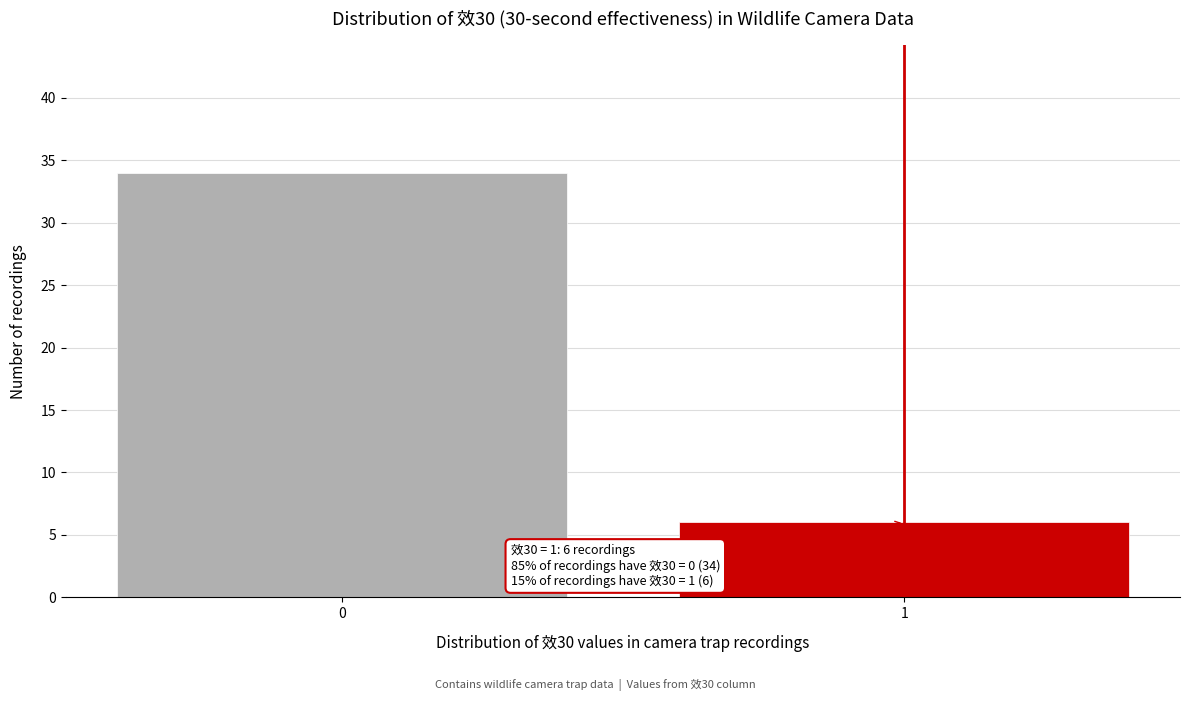

Reading left to right, what are all the values shown in this chart?

34	6